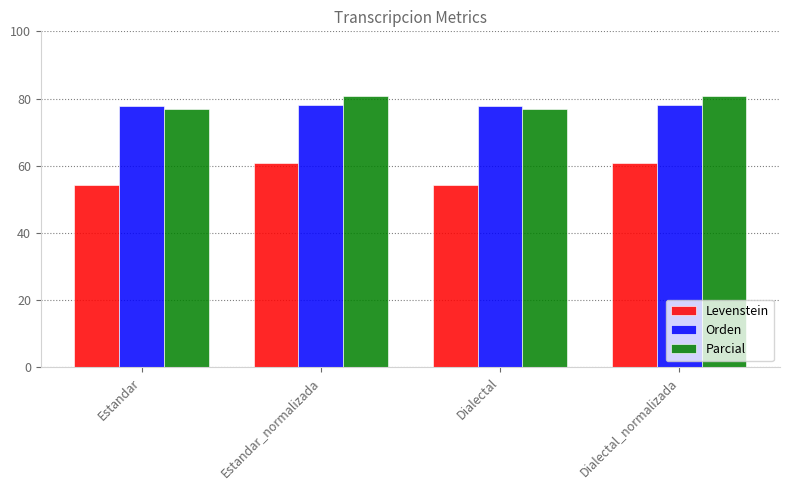

What is the minimum value shown in the chart?

54.2